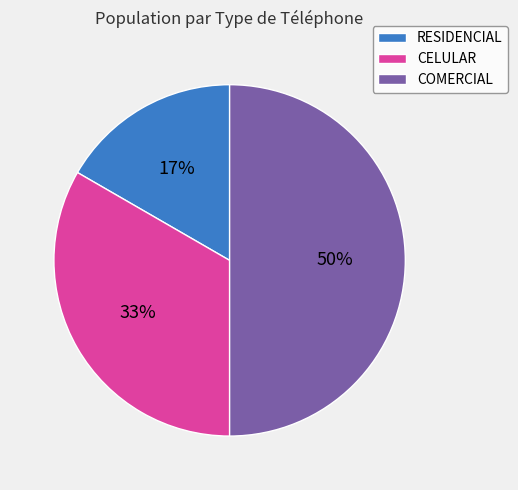

What is the smallest slice in the pie chart?

RESIDENCIAL